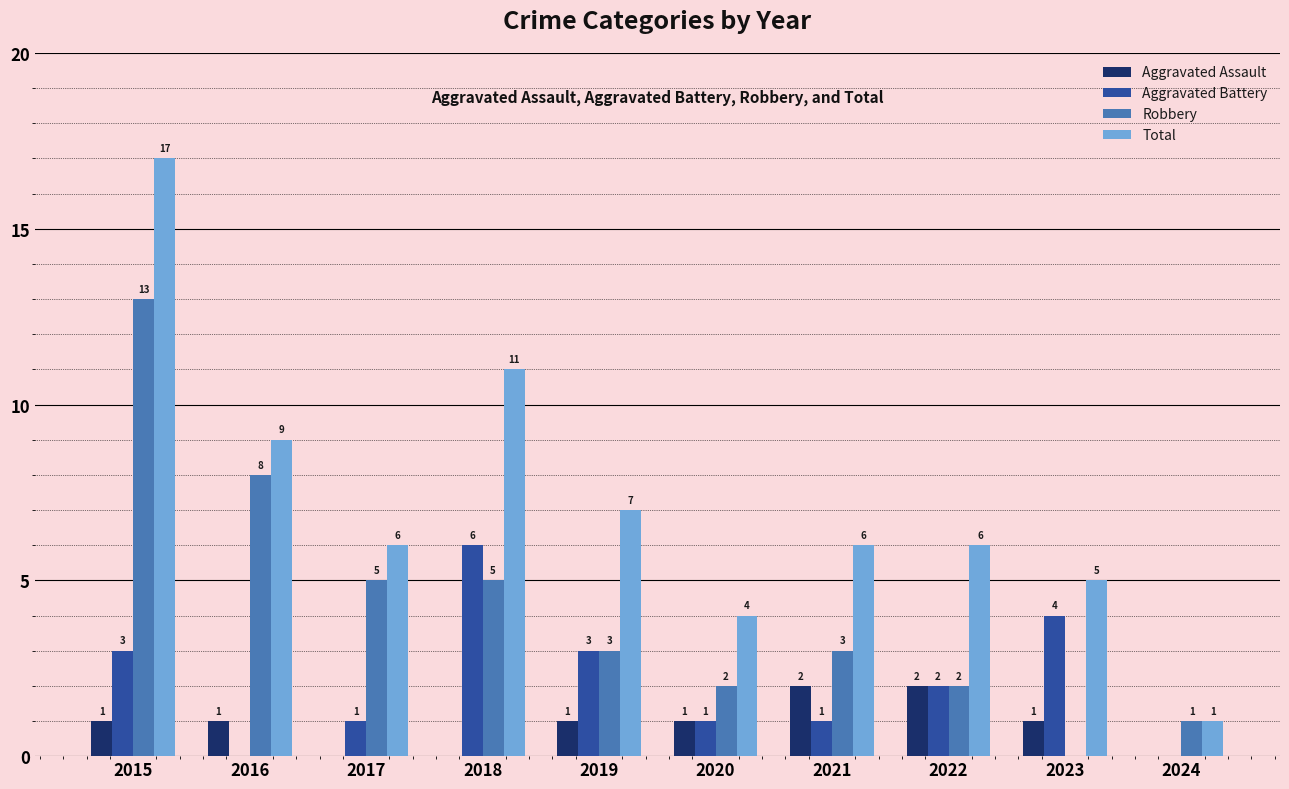

What is the average value of the Aggravated Assault series?

1